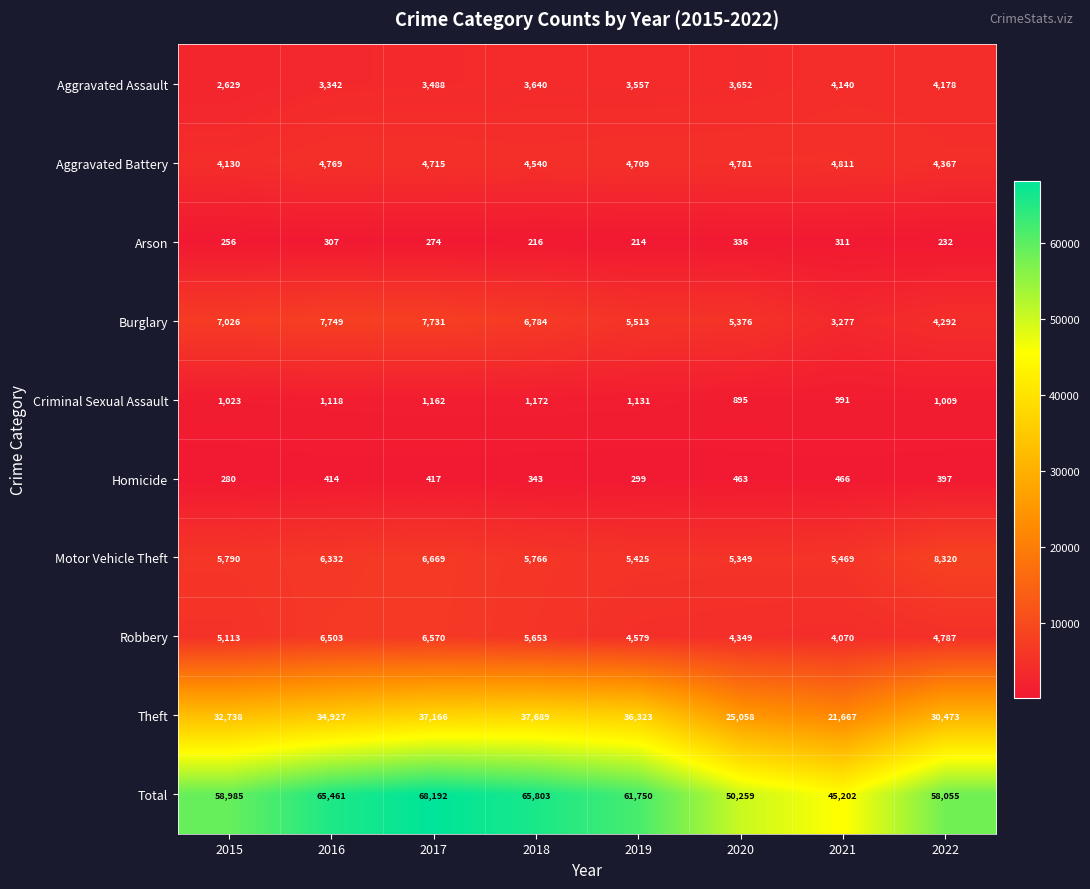

Rank the series at 2016 from lowest to highest value.

Arson, Homicide, Criminal Sexual Assault, Aggravated Assault, Aggravated Battery, Motor Vehicle Theft, Robbery, Burglary, Theft, Total